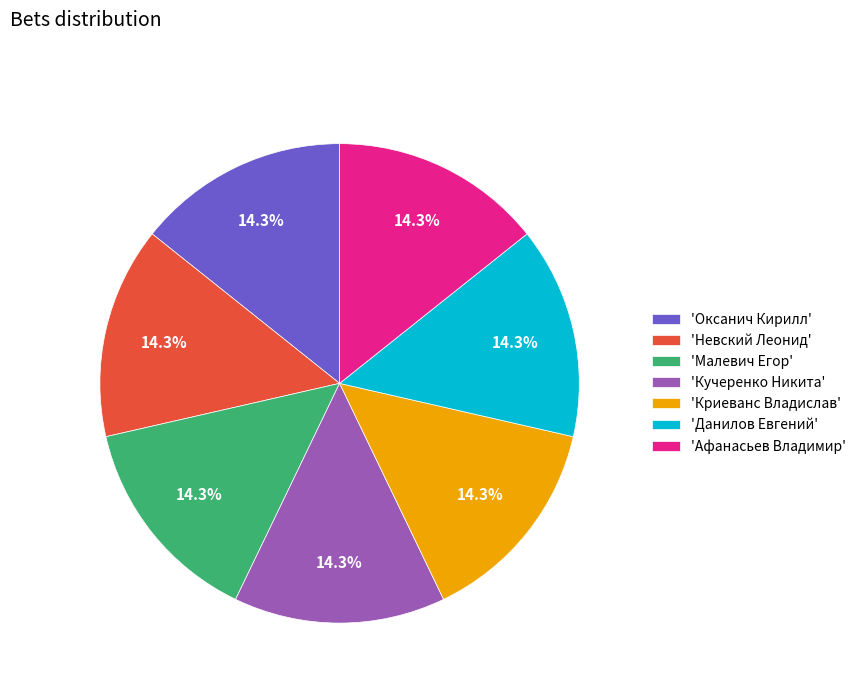

What portion of the pie excludes 'Криеванс Владислав'?

85.7%